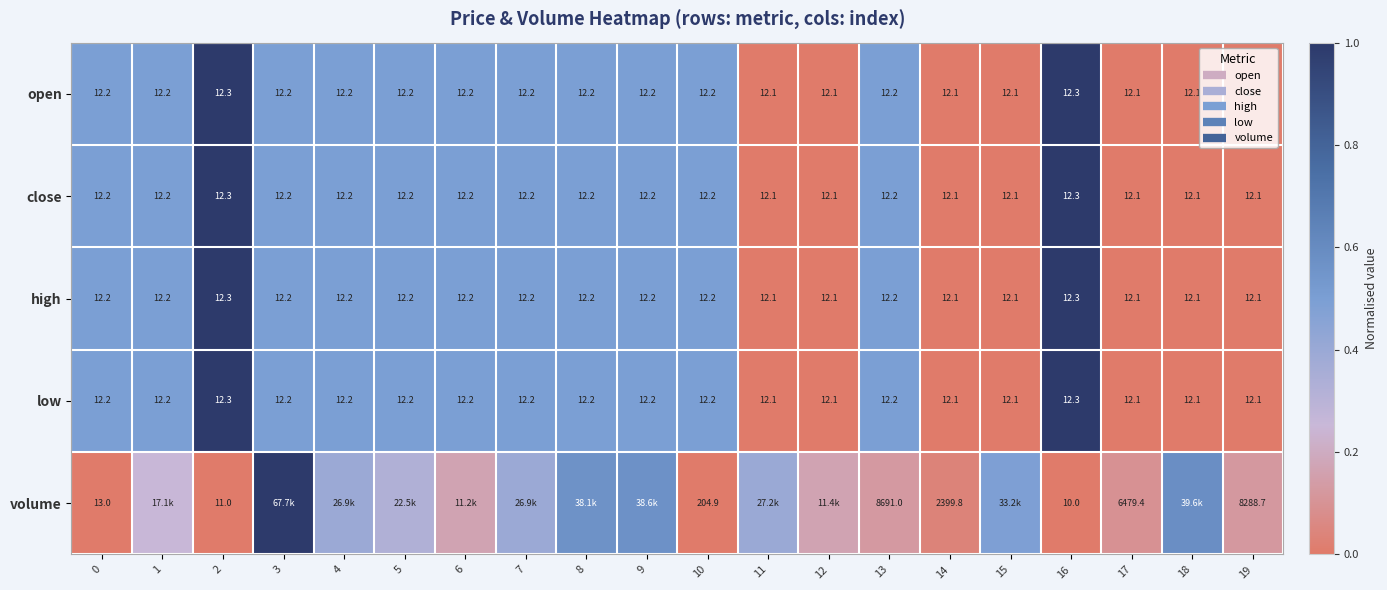

What is the difference between the second highest and second lowest values in the open series?

1.0